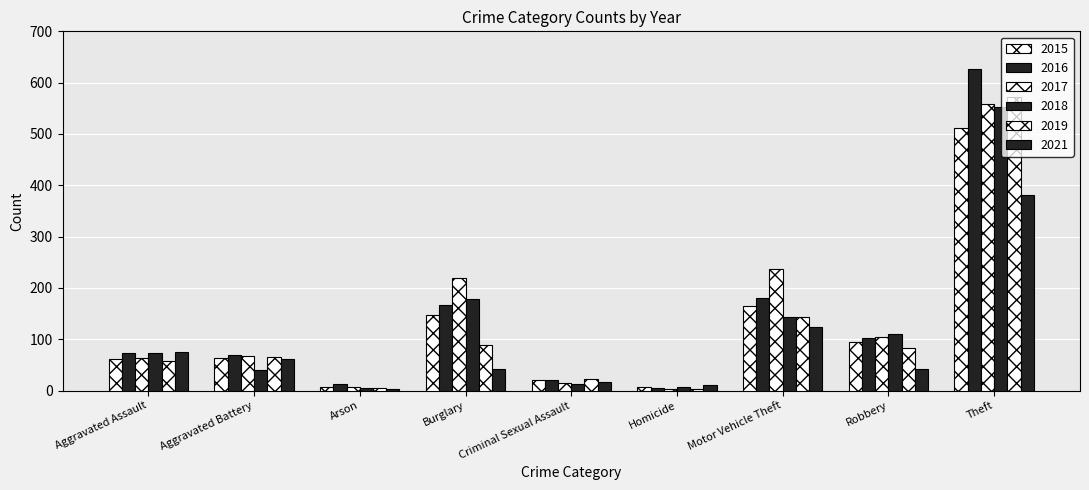

Count the number of categories in the chart.

9